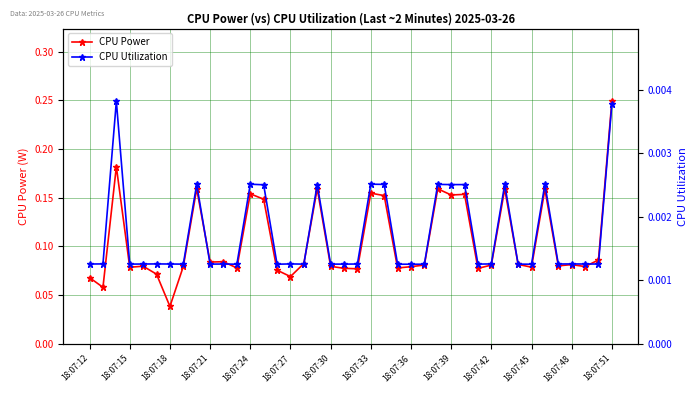

How many lines are shown in the chart?

2